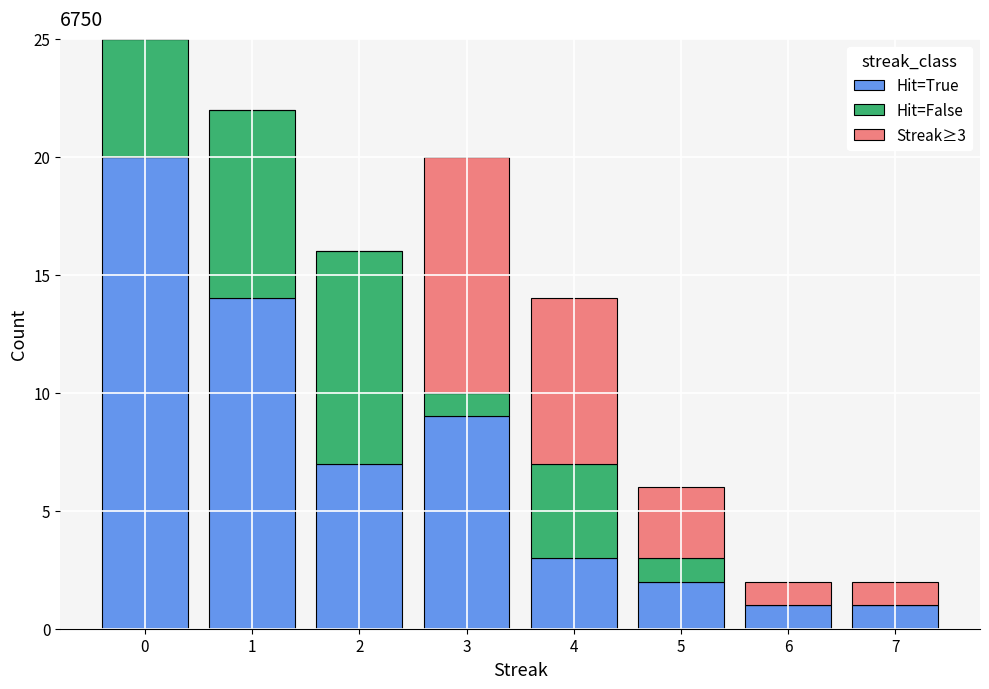

What is the sum of all Hit=True values?

57